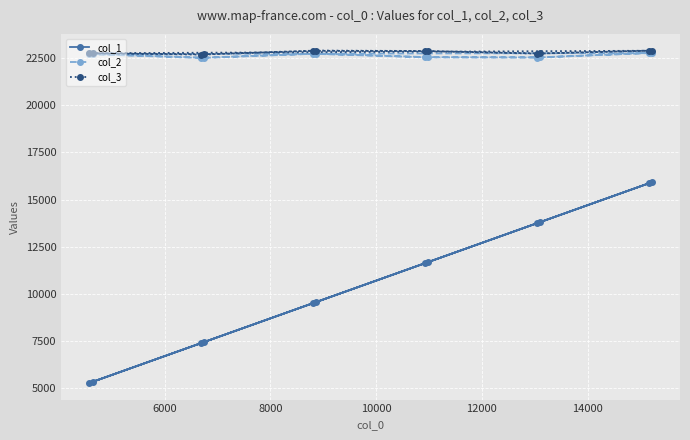

Which series has the largest range (max minus min)?

col_1